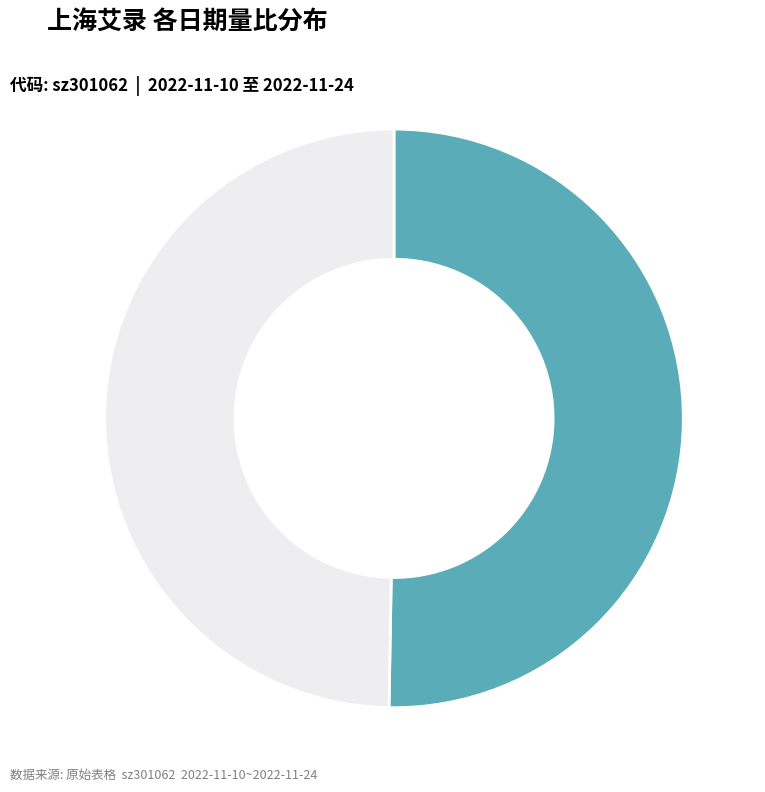

Is there any slice that represents more than half of the pie?

Yes